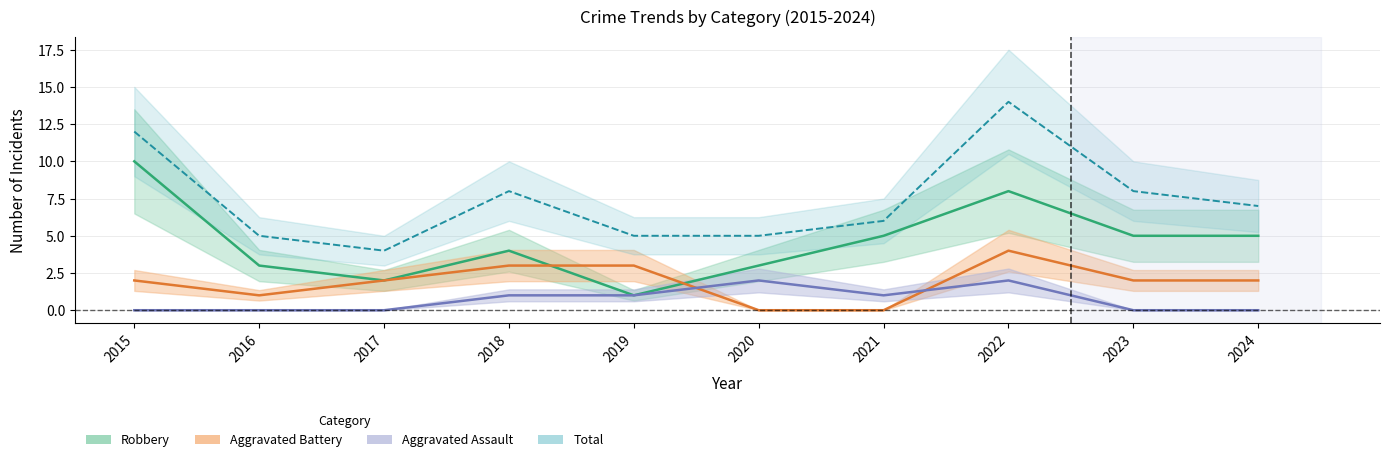

How many data points in Robbery are less than 5?

5